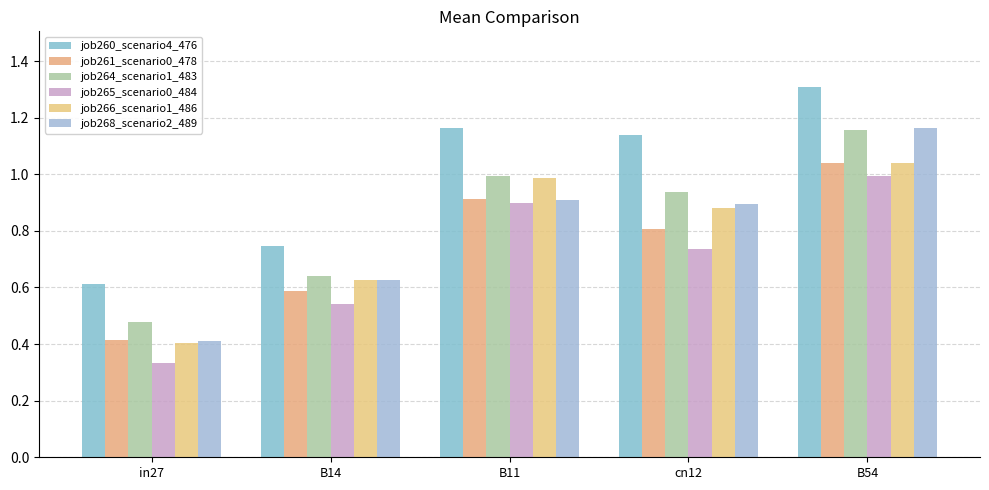

List the series in order of their peak value, lowest first.

job265_scenario0_484, job261_scenario0_478, job266_scenario1_486, job264_scenario1_483, job268_scenario2_489, job260_scenario4_476